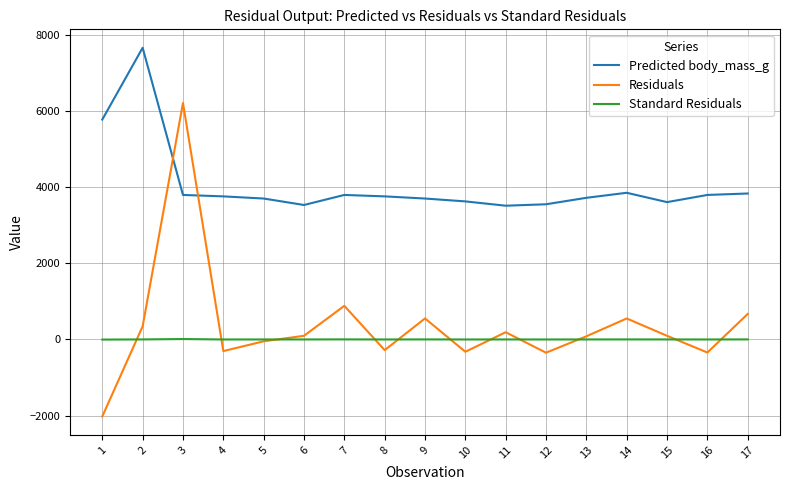

What are all the series names shown in the legend?

Predicted body_mass_g, Residuals, Standard Residuals